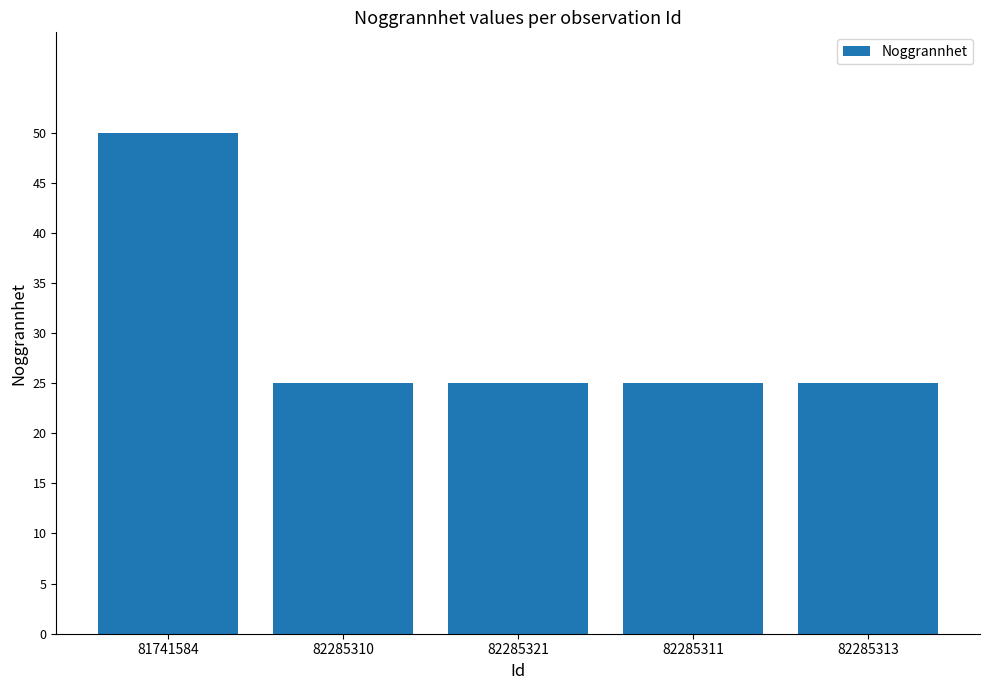

What is the minimum value shown in the chart?

25